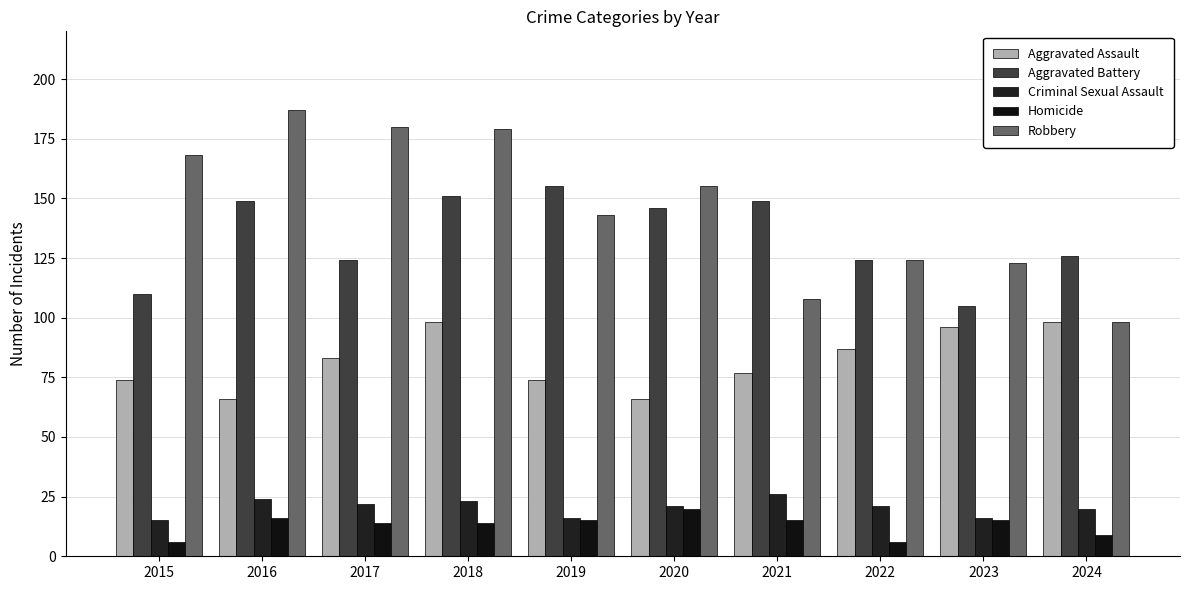

Between 2018 and 2020, which series saw the biggest shift?

Aggravated Assault